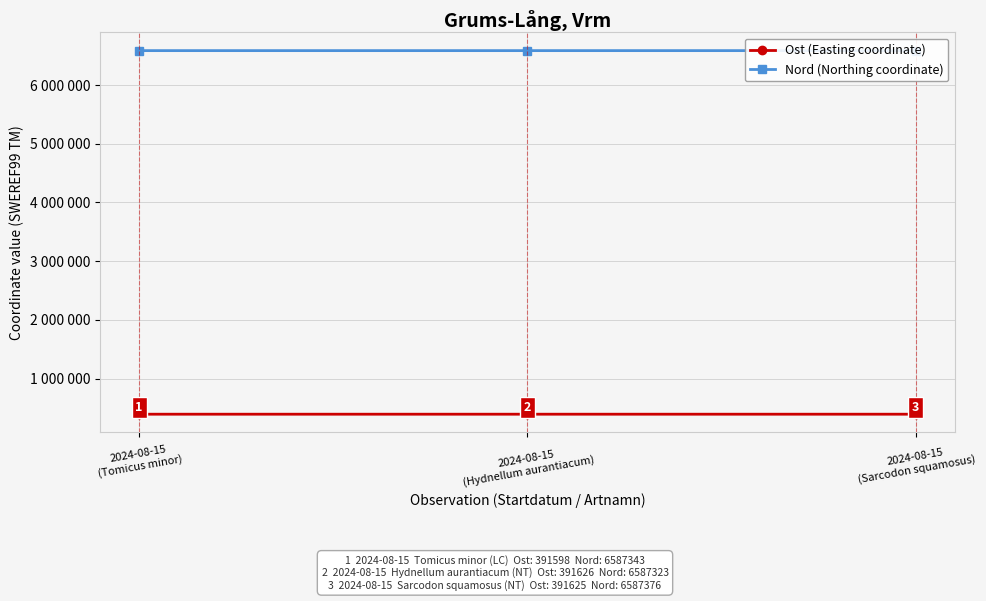

What value does the Ost (Easting coordinate) series have at 2024-08-15
(Tomicus minor), to the nearest 10?

391600